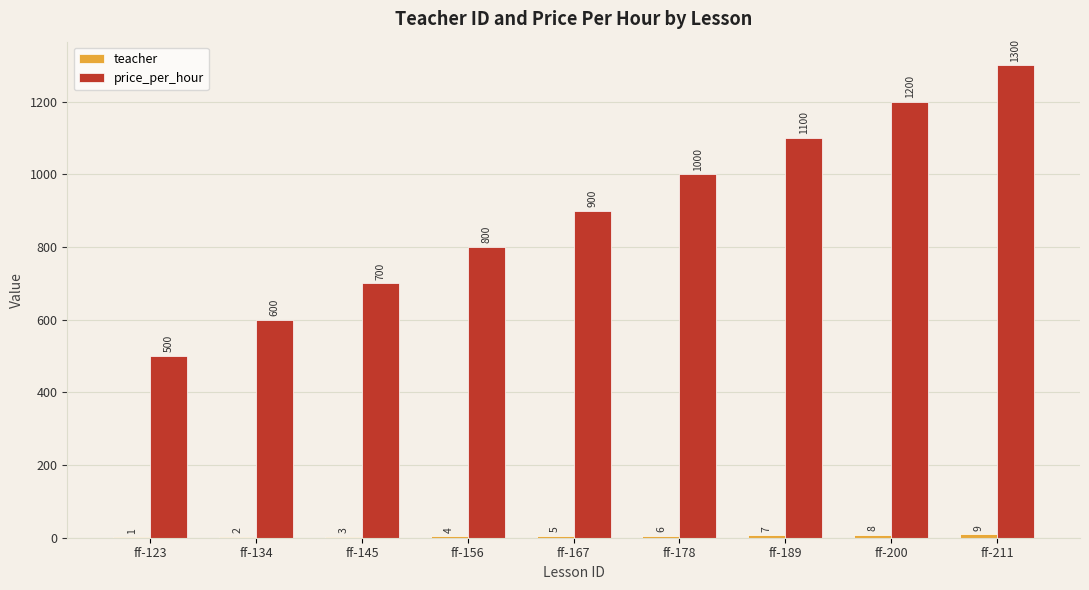

Is it true that price_per_hour equals 767 at ff-211?

False